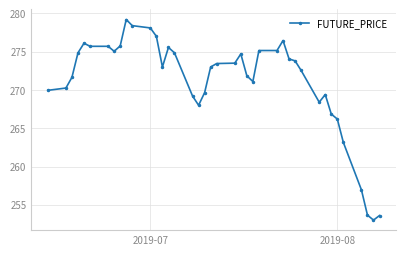

True or false: the data has more than 2 interior local peaks.

True